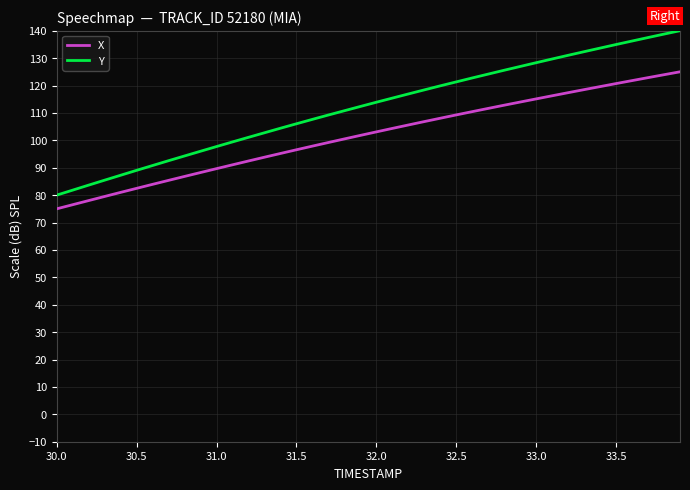

How many lines are shown in the chart?

2